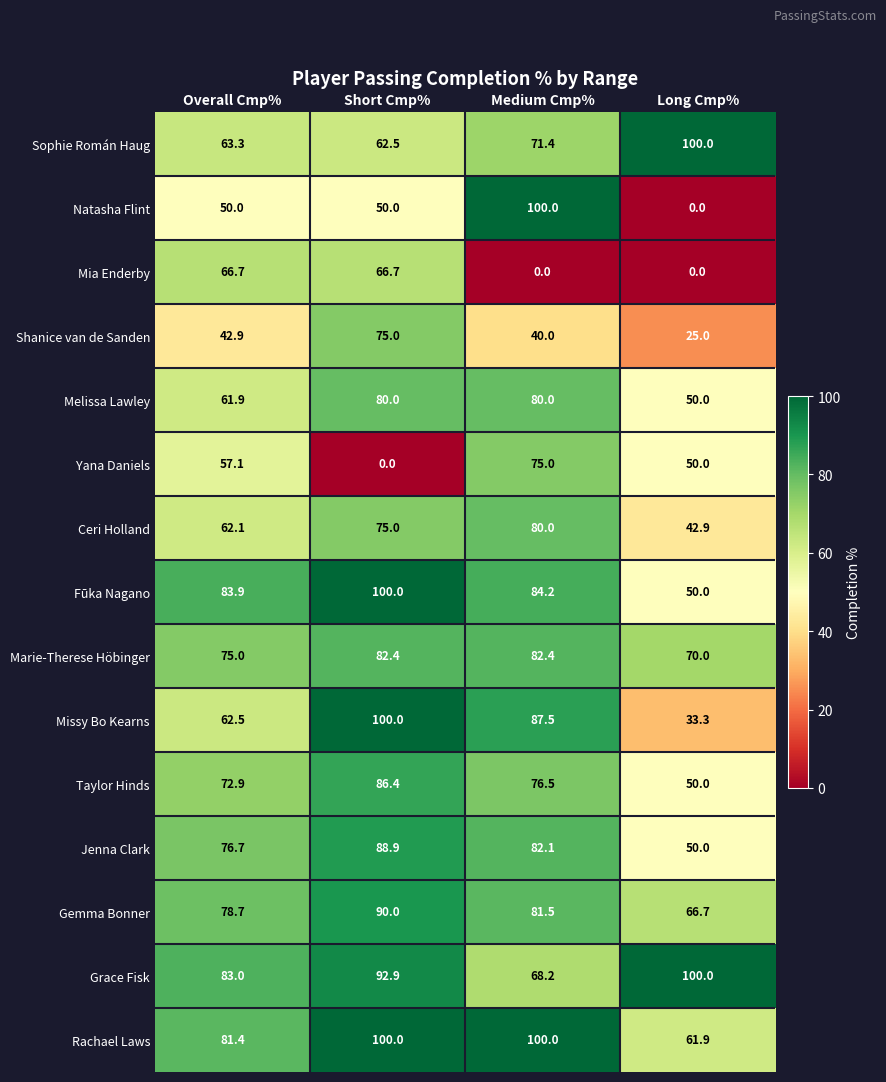

Count the number of data series in this chart.

15